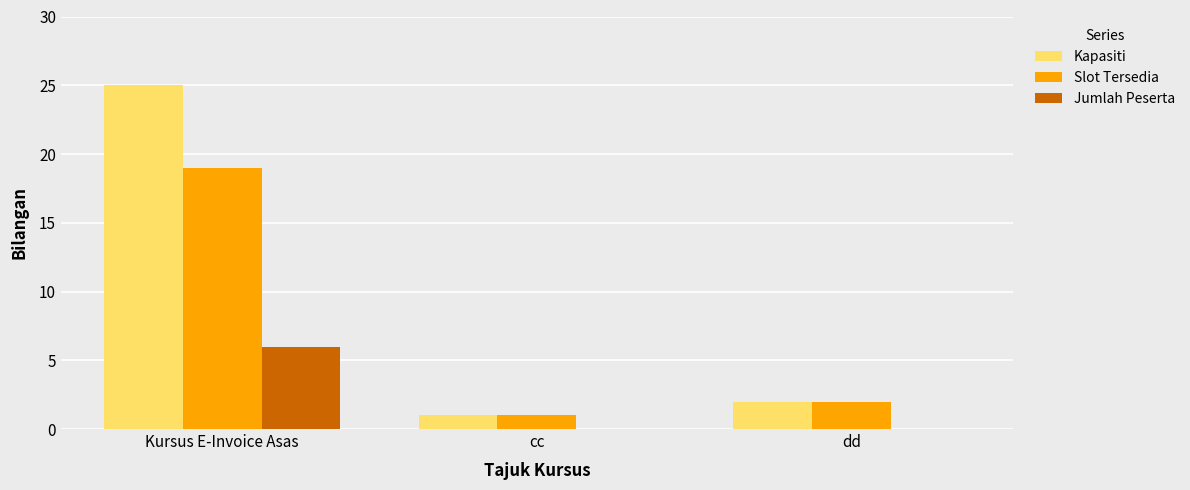

Which series changed the most between Kursus E-Invoice Asas and dd?

Kapasiti